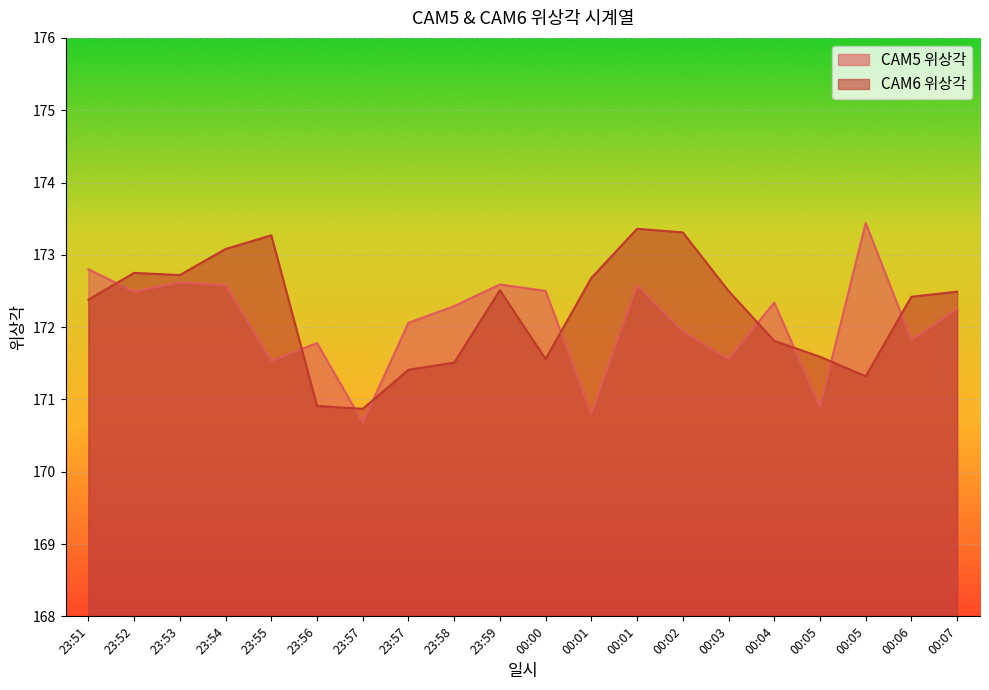

Does the chart display data point markers on the line(s)?

No